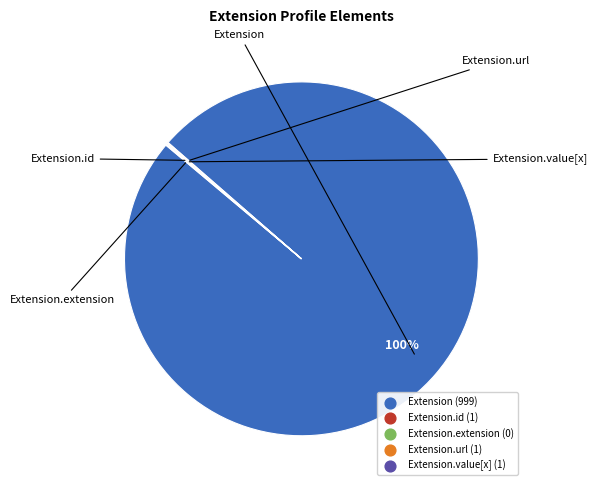

Does any single category account for the majority?

Yes